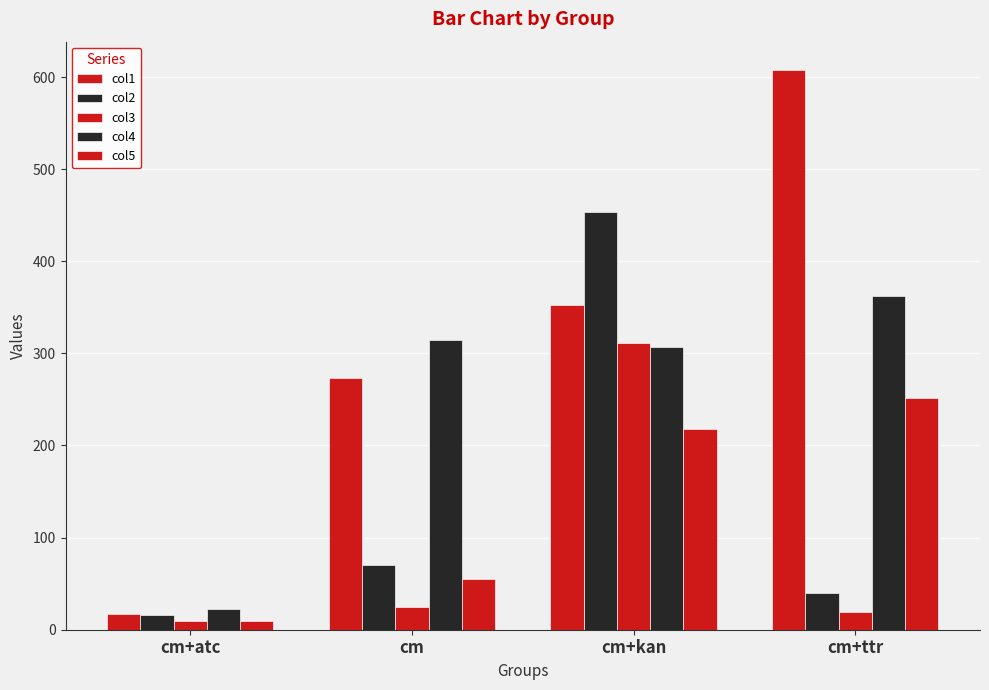

Reading right to left, transcribe all the data shown in this chart.

col1: cm+ttr=608	cm+kan=353	cm=273	cm+atc=17
col2: cm+ttr=40	cm+kan=454	cm=70	cm+atc=16
col3: cm+ttr=19	cm+kan=311	cm=25	cm+atc=9
col4: cm+ttr=362	cm+kan=307	cm=314	cm+atc=23
col5: cm+ttr=252	cm+kan=218	cm=55	cm+atc=9